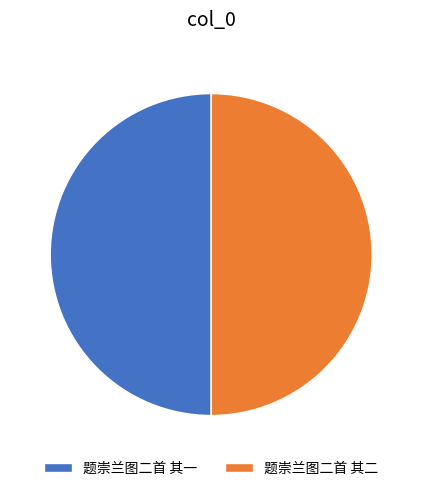

Approximately how many times larger is the value at 题崇兰图二首 其一 compared to 题崇兰图二首 其二?

1.0